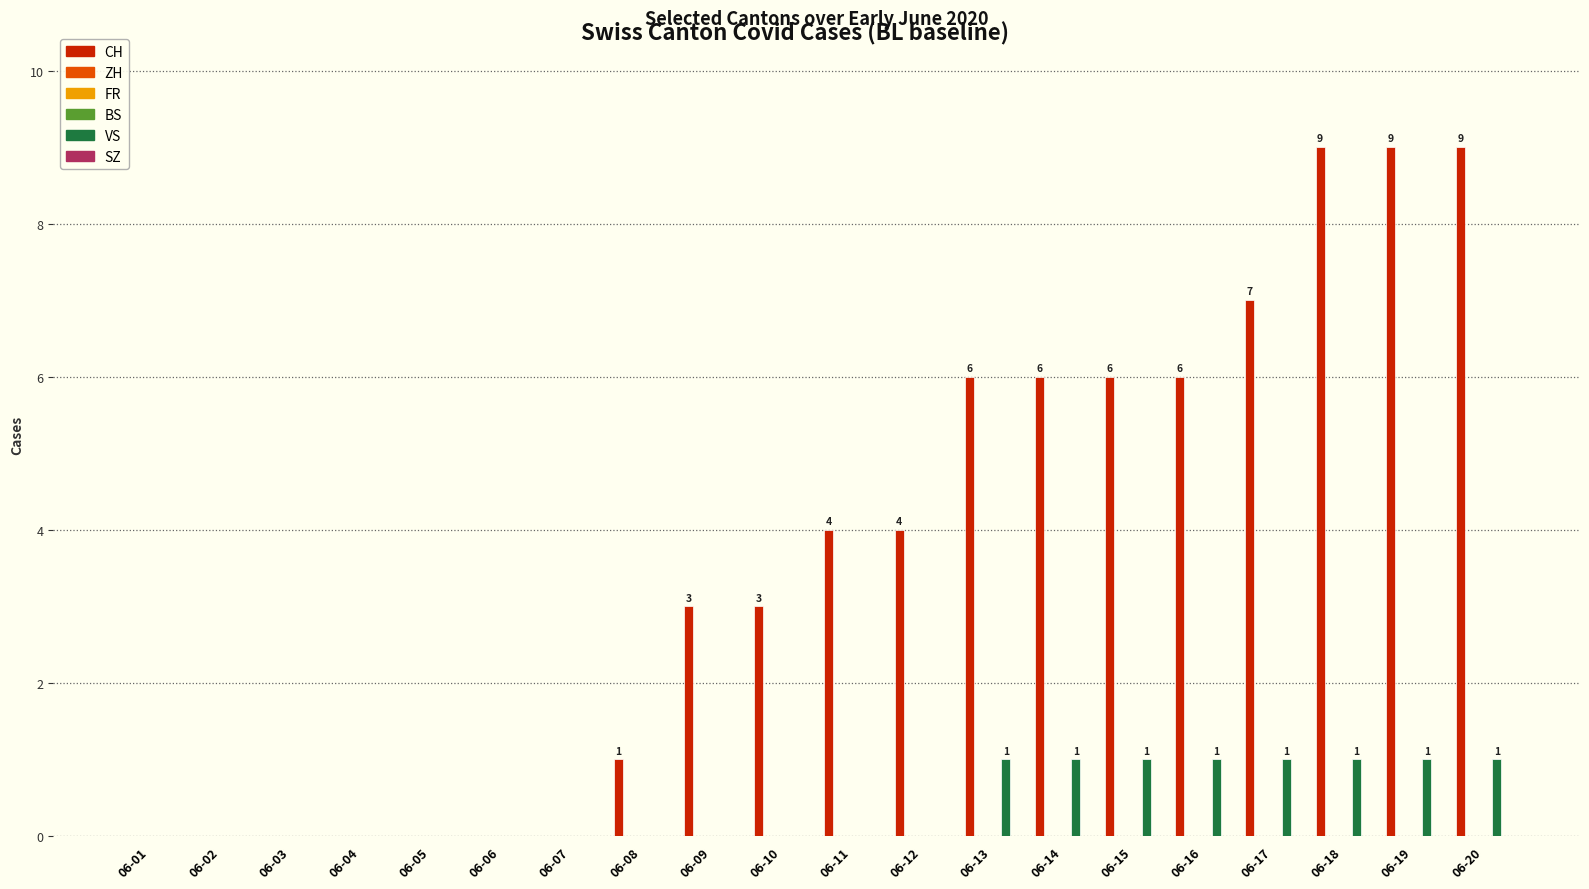

Reading right to left, extract all data points from this chart.

CH: 06-20=9	06-19=9	06-18=9	06-17=7	06-16=6	06-15=6	06-14=6	06-13=6	06-12=4	06-11=4	06-10=3	06-09=3	06-08=1	06-07=0	06-06=0	06-05=0	06-04=0	06-03=0	06-02=0	06-01=0
ZH: 06-20=0	06-19=0	06-18=0	06-17=0	06-16=0	06-15=0	06-14=0	06-13=0	06-12=0	06-11=0	06-10=0	06-09=0	06-08=0	06-07=0	06-06=0	06-05=0	06-04=0	06-03=0	06-02=0	06-01=0
FR: 06-20=0	06-19=0	06-18=0	06-17=0	06-16=0	06-15=0	06-14=0	06-13=0	06-12=0	06-11=0	06-10=0	06-09=0	06-08=0	06-07=0	06-06=0	06-05=0	06-04=0	06-03=0	06-02=0	06-01=0
BS: 06-20=0	06-19=0	06-18=0	06-17=0	06-16=0	06-15=0	06-14=0	06-13=0	06-12=0	06-11=0	06-10=0	06-09=0	06-08=0	06-07=0	06-06=0	06-05=0	06-04=0	06-03=0	06-02=0	06-01=0
VS: 06-20=1	06-19=1	06-18=1	06-17=1	06-16=1	06-15=1	06-14=1	06-13=1	06-12=0	06-11=0	06-10=0	06-09=0	06-08=0	06-07=0	06-06=0	06-05=0	06-04=0	06-03=0	06-02=0	06-01=0
SZ: 06-20=0	06-19=0	06-18=0	06-17=0	06-16=0	06-15=0	06-14=0	06-13=0	06-12=0	06-11=0	06-10=0	06-09=0	06-08=0	06-07=0	06-06=0	06-05=0	06-04=0	06-03=0	06-02=0	06-01=0